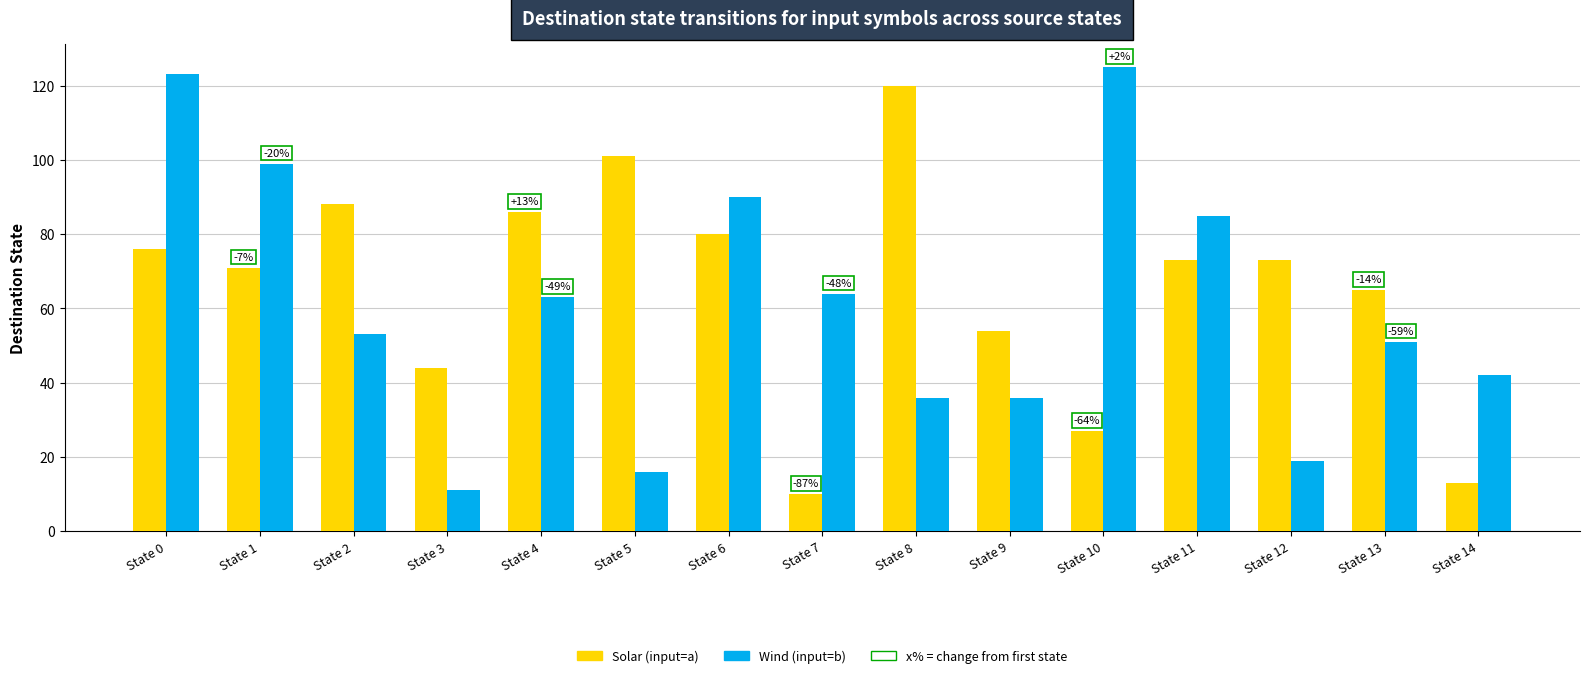

What is the difference between the highest and lowest values at State 7?

54